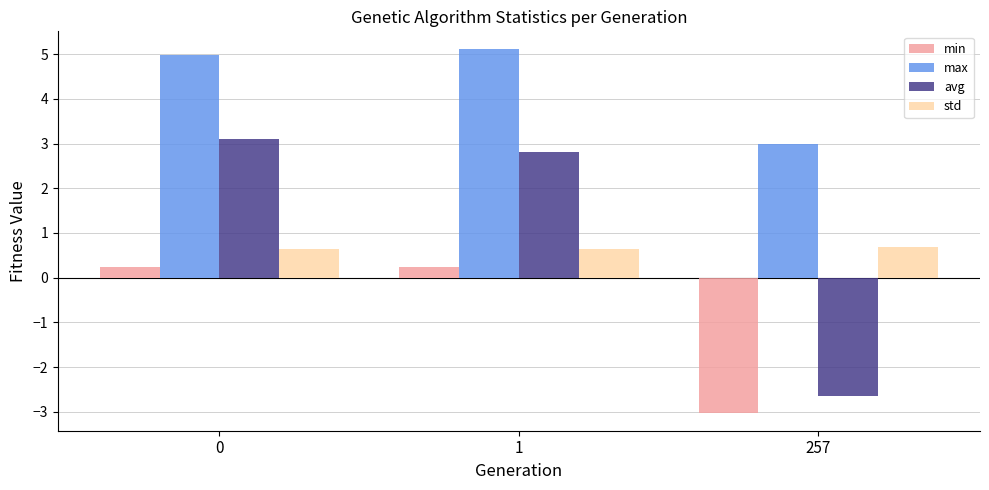

Which label corresponds to the largest value in the chart?

1